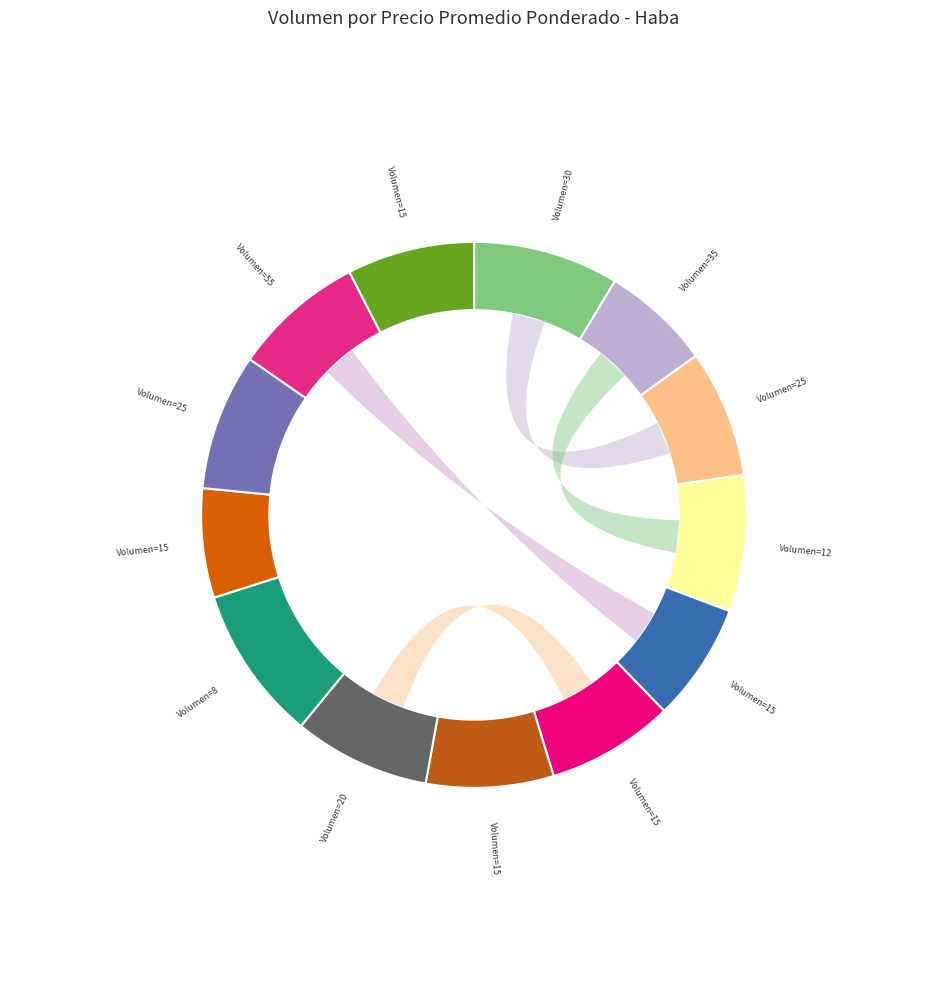

What is the smallest slice in the pie chart?

35